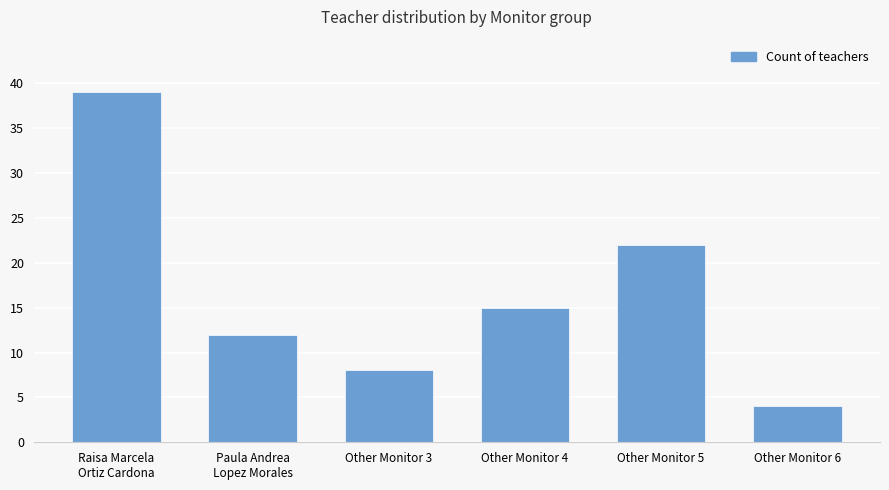

Rank the categories by value from lowest to highest.

Other Monitor 6, Other Monitor 3, Paula Andrea
Lopez Morales, Other Monitor 4, Other Monitor 5, Raisa Marcela
Ortiz Cardona